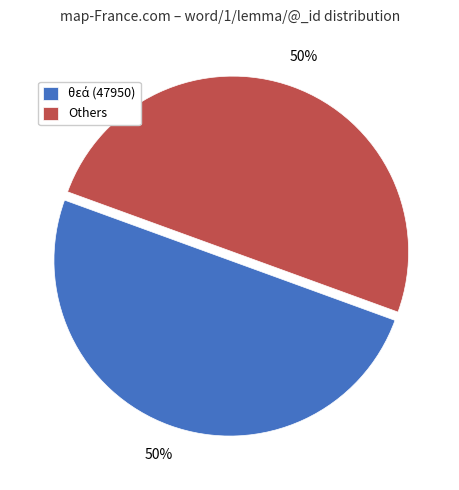

To the nearest percent, what is the average slice percentage?

50%